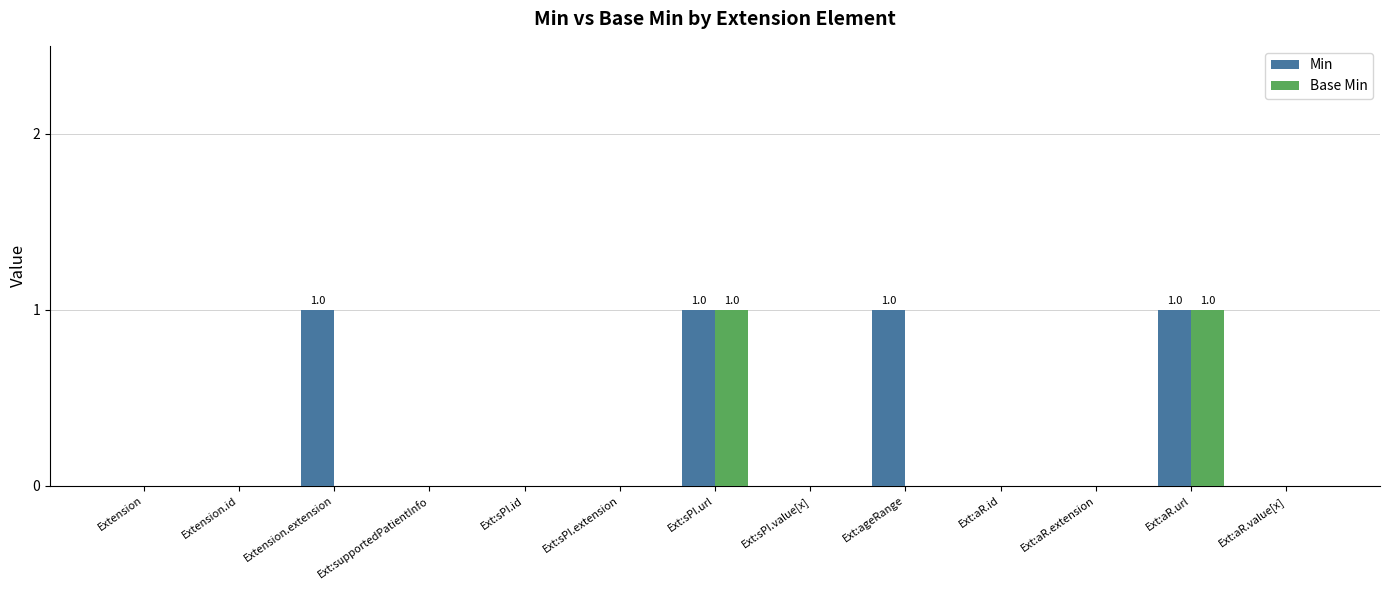

Reading left to right, transcribe all the data shown in this chart.

Min: 0	0	1	0	0	0	1	0	1	0	0	1	0
Base Min: 0	0	0	0	0	0	1	0	0	0	0	1	0